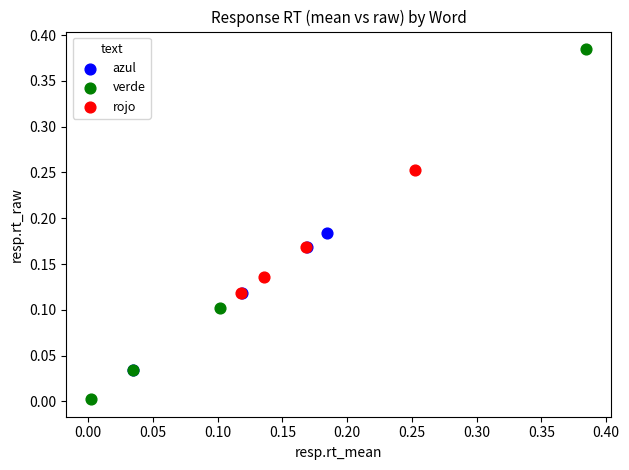

Which series contains the lowest Y value?

verde